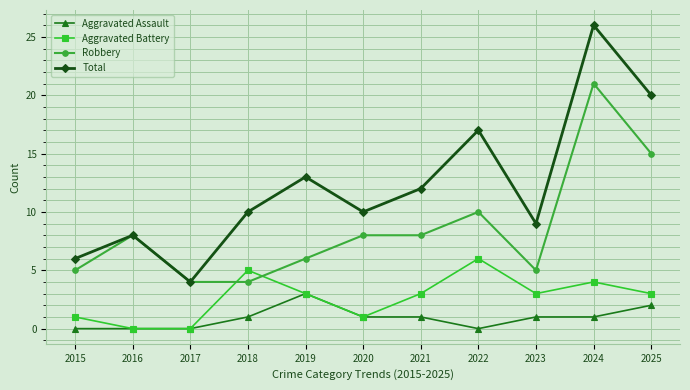

Which series has the largest total across all categories?

Total